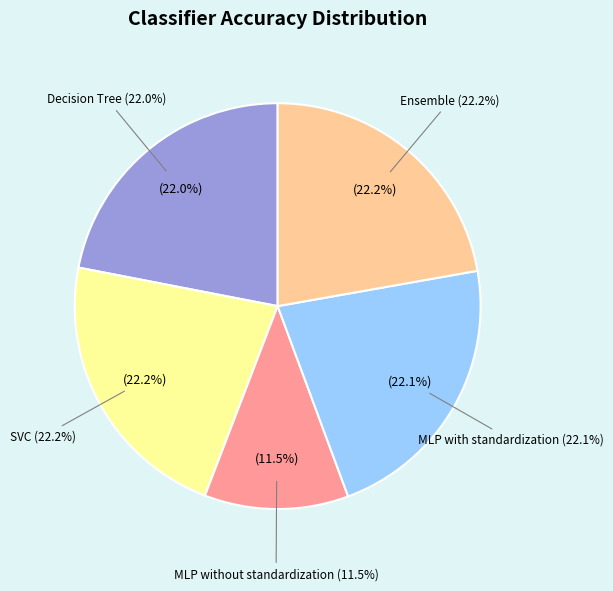

Which has a higher value, MLP without standardization or SVC?

SVC